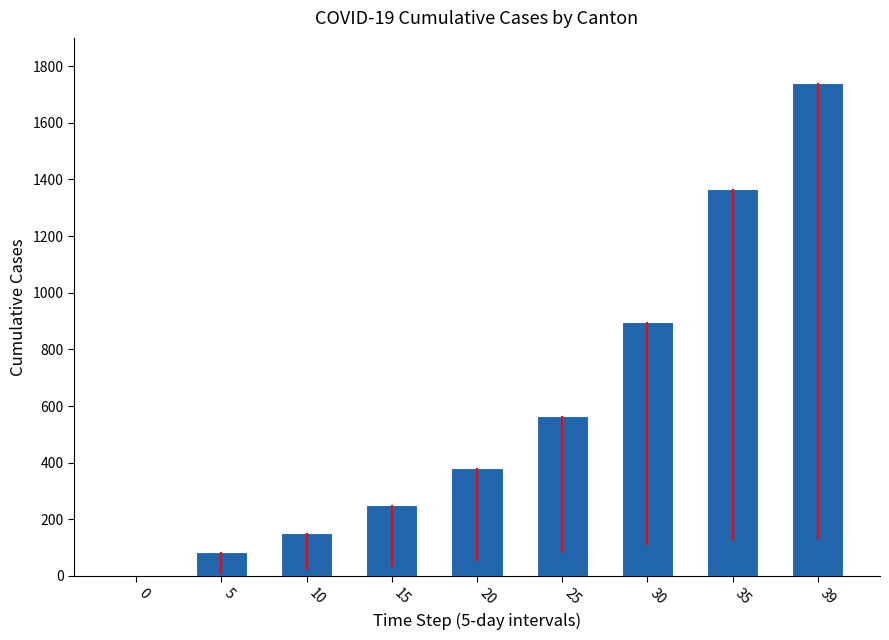

Reading left to right, extract all data points from this chart.

0=0	5=86	10=151	15=250	20=380	25=564	30=895	35=1368	39=1741